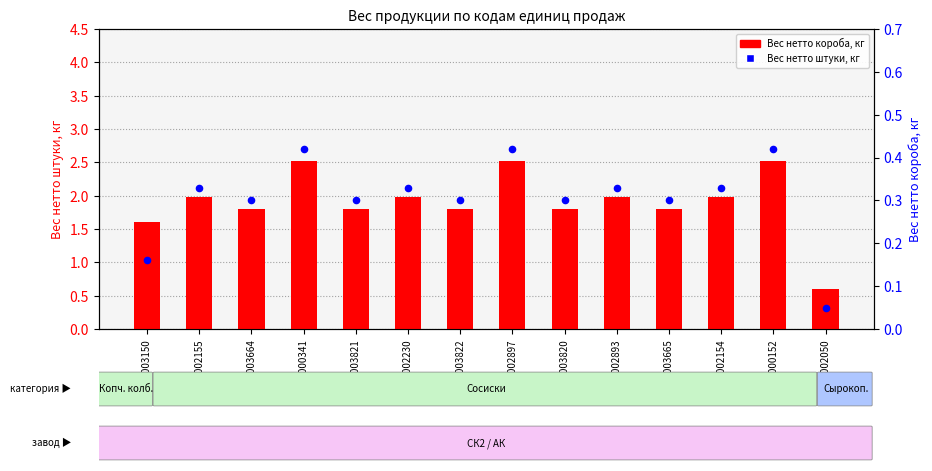

Is the value of Вес нетто штуки, кг at SU000152 greater than the value of Вес нетто короба, кг at SU003665?

No